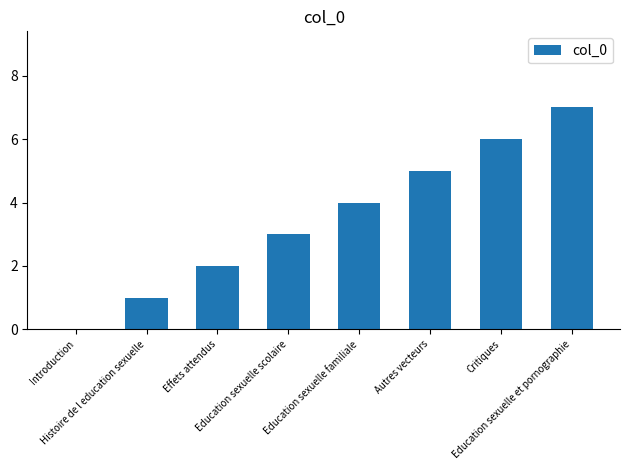

Reading left to right, extract all data points from this chart.

Introduction=0	Histoire de l education sexuelle=1	Effets attendus=2	Education sexuelle scolaire=3	Education sexuelle familiale=4	Autres vecteurs=5	Critiques=6	Education sexuelle et pornographie=7